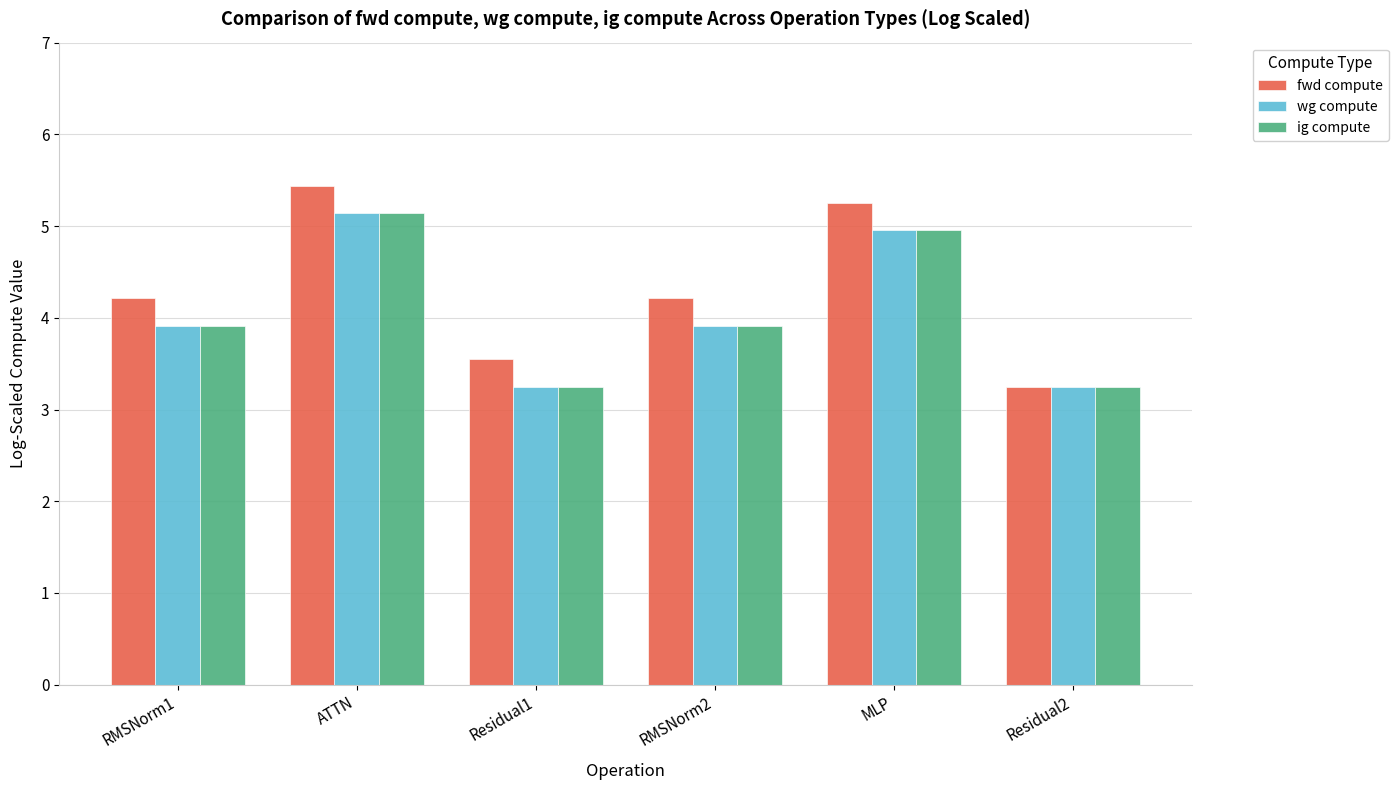

What is the minimum value for fwd compute?

3.2